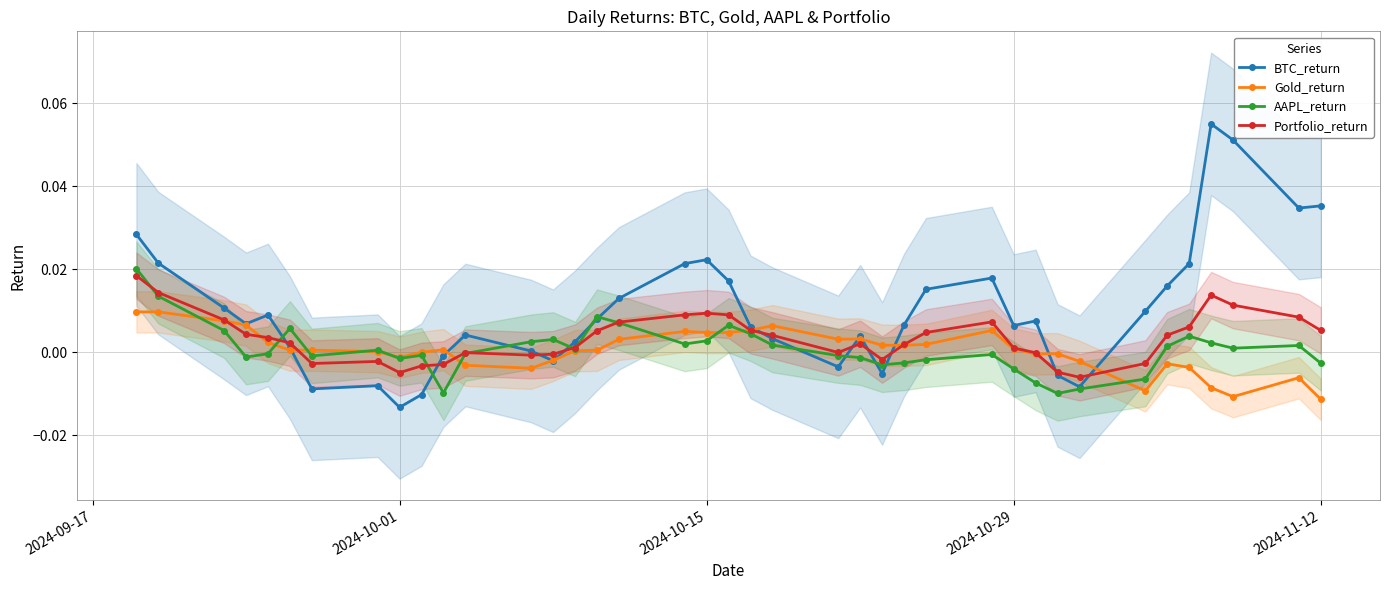

True or false: BTC_return has more than 1 points higher than both neighbors.

True